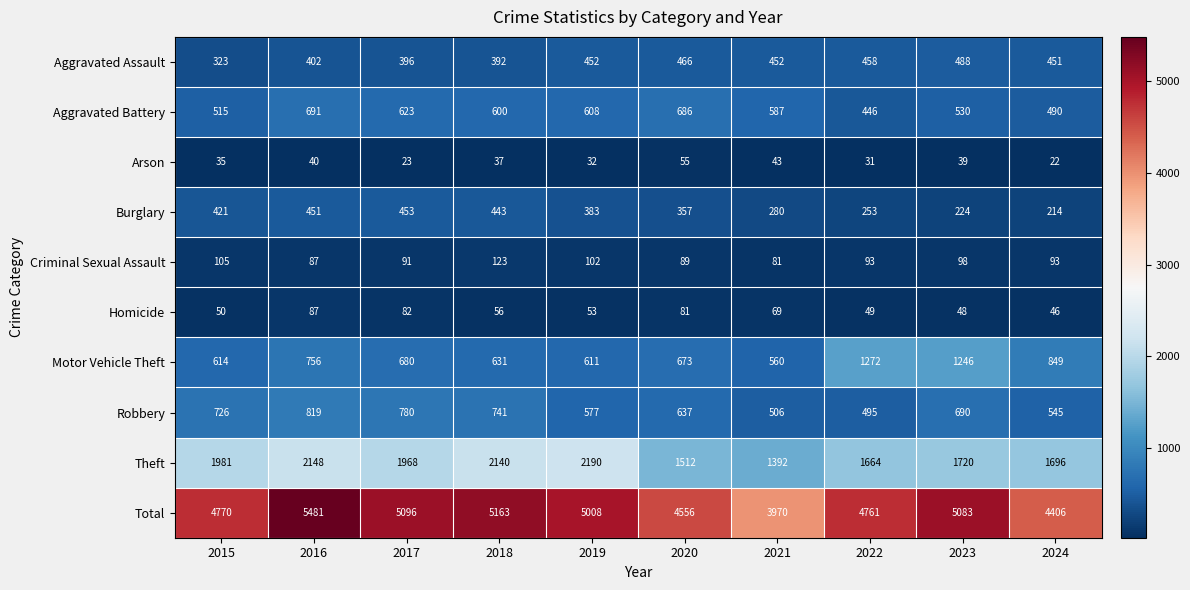

How many distinct data groups are displayed?

10